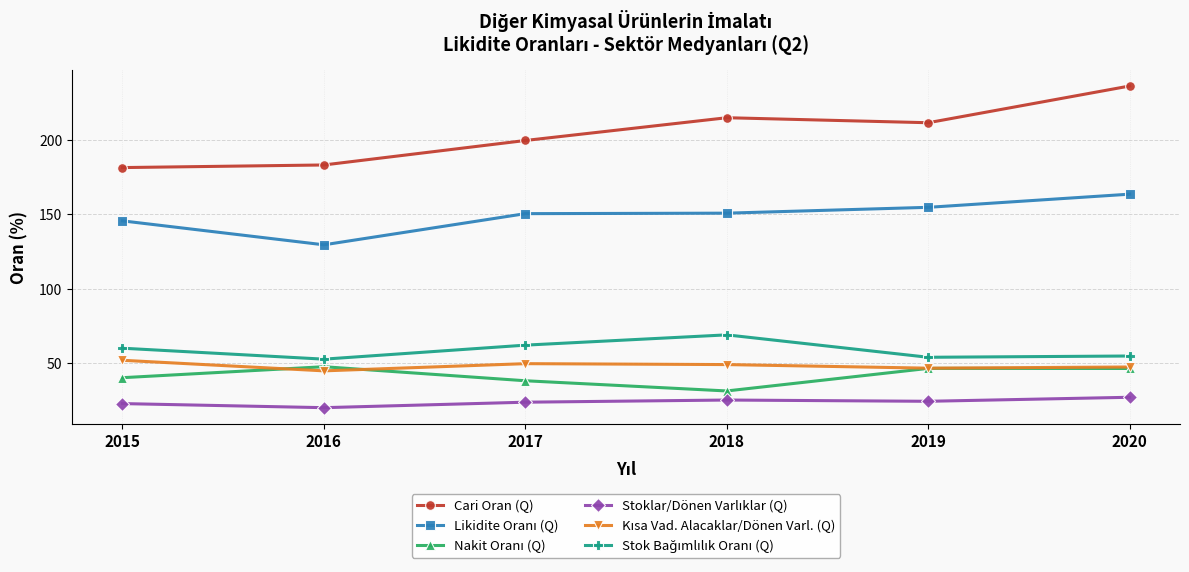

What is the maximum value shown in the chart?

236.2